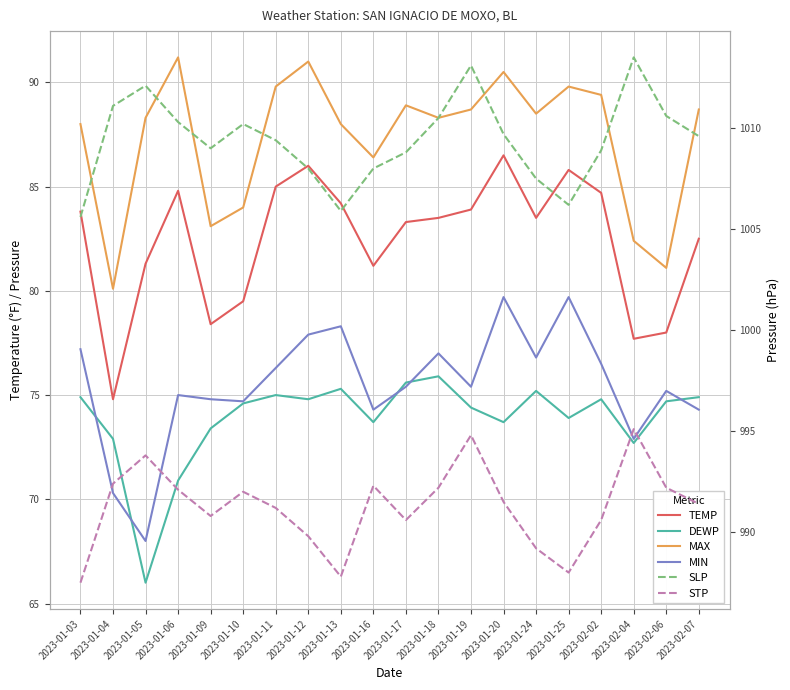

Rank the categories by DEWP value from lowest to highest.

2023-01-05, 2023-01-06, 2023-02-04, 2023-01-04, 2023-01-09, 2023-01-16, 2023-01-20, 2023-01-25, 2023-01-19, 2023-01-10, 2023-02-06, 2023-01-12, 2023-02-02, 2023-01-03, 2023-02-07, 2023-01-11, 2023-01-24, 2023-01-13, 2023-01-17, 2023-01-18